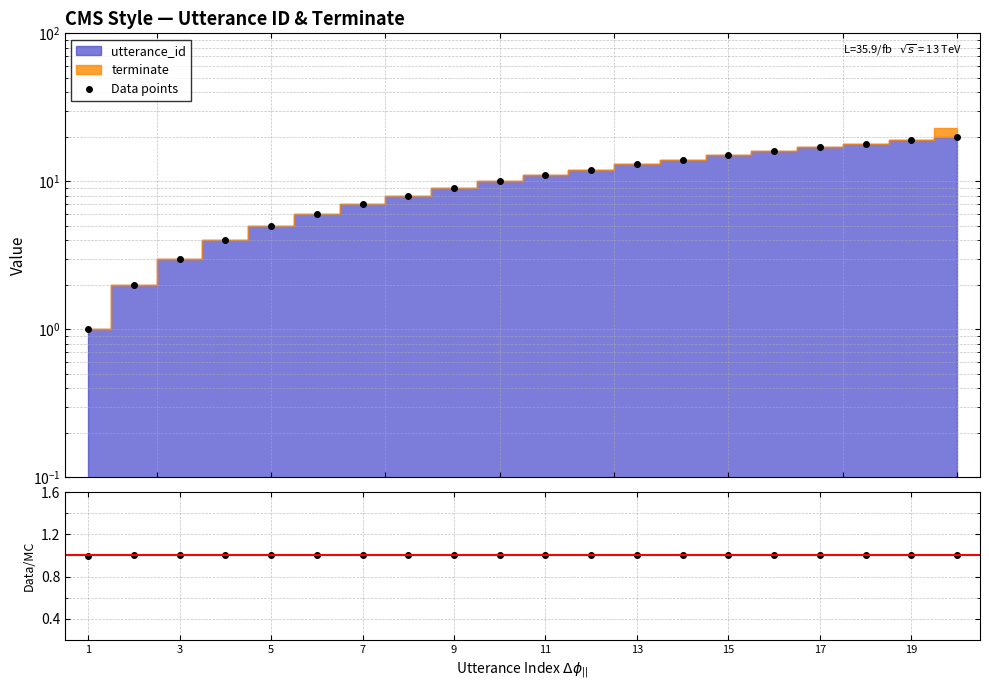

True or false: Data/MC and Data points cross at least once.

False